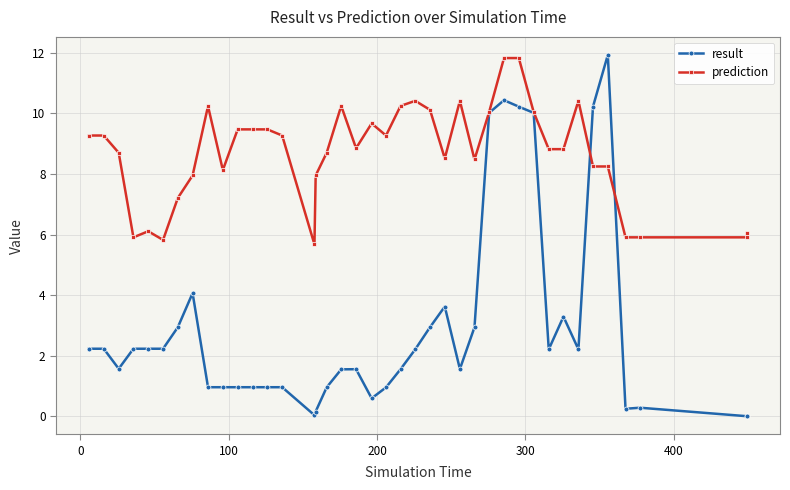

Which series has the largest total across all categories?

prediction